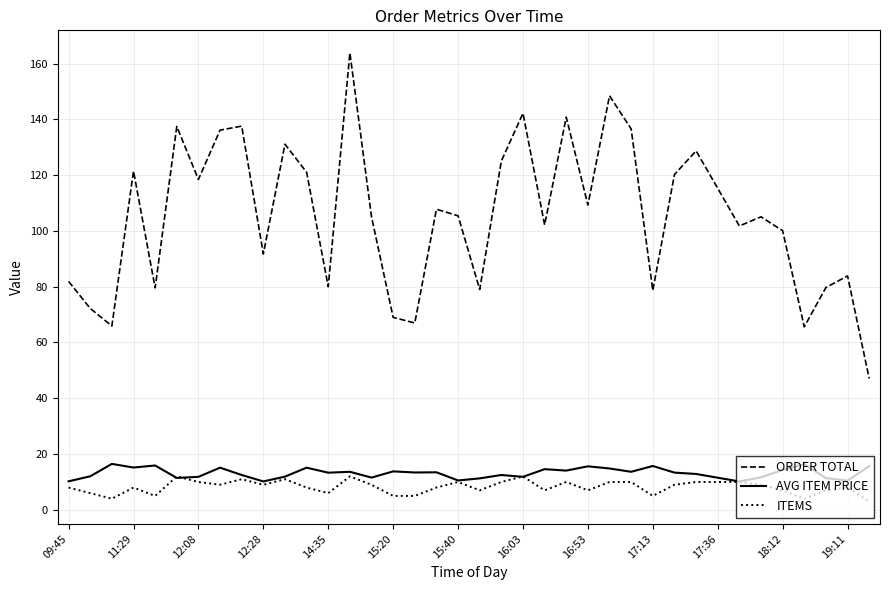

Which series has the largest range (max minus min)?

ORDER TOTAL